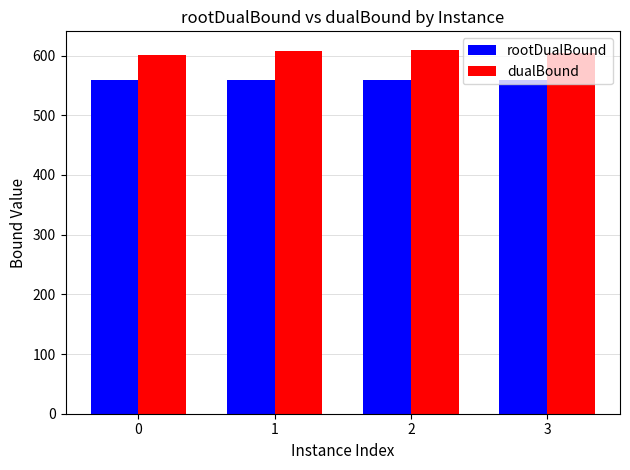

The dualBound series shows 608.0 at 1. True or false?

True